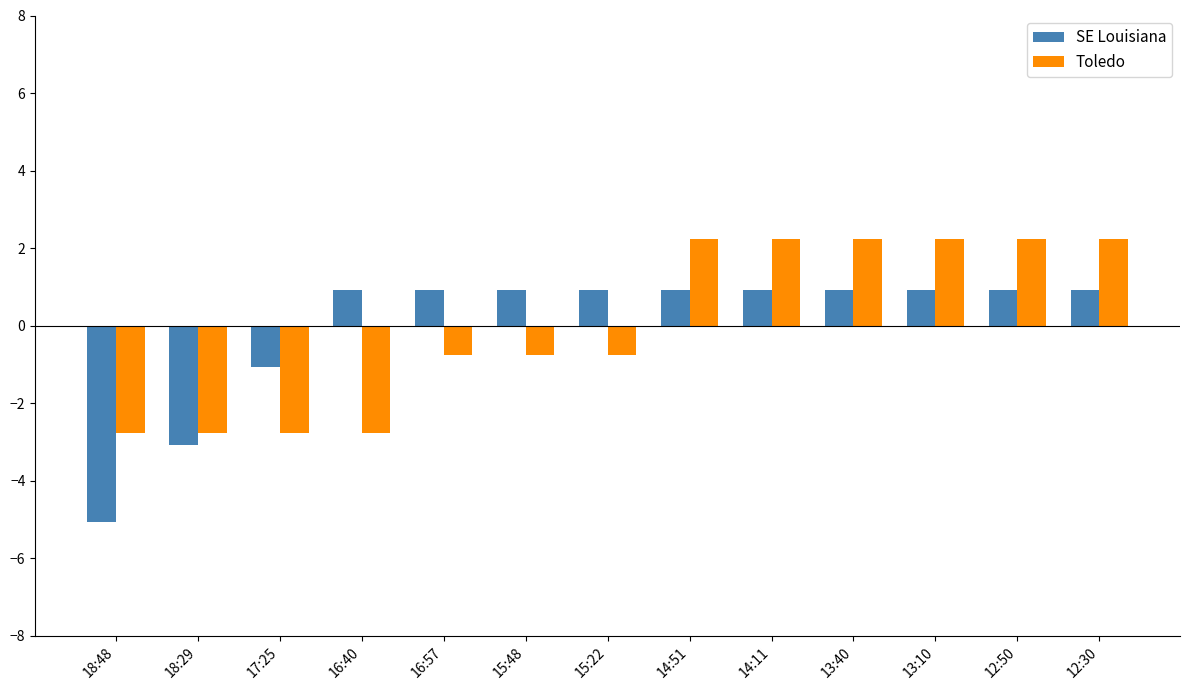

What are all the series names shown in the legend?

SE Louisiana, Toledo